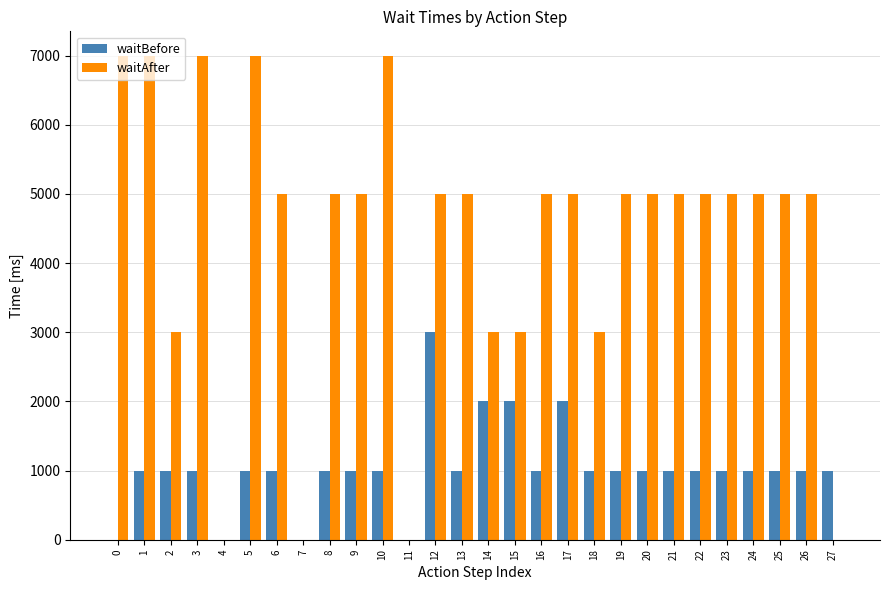

Which series has the largest total across all categories?

waitAfter